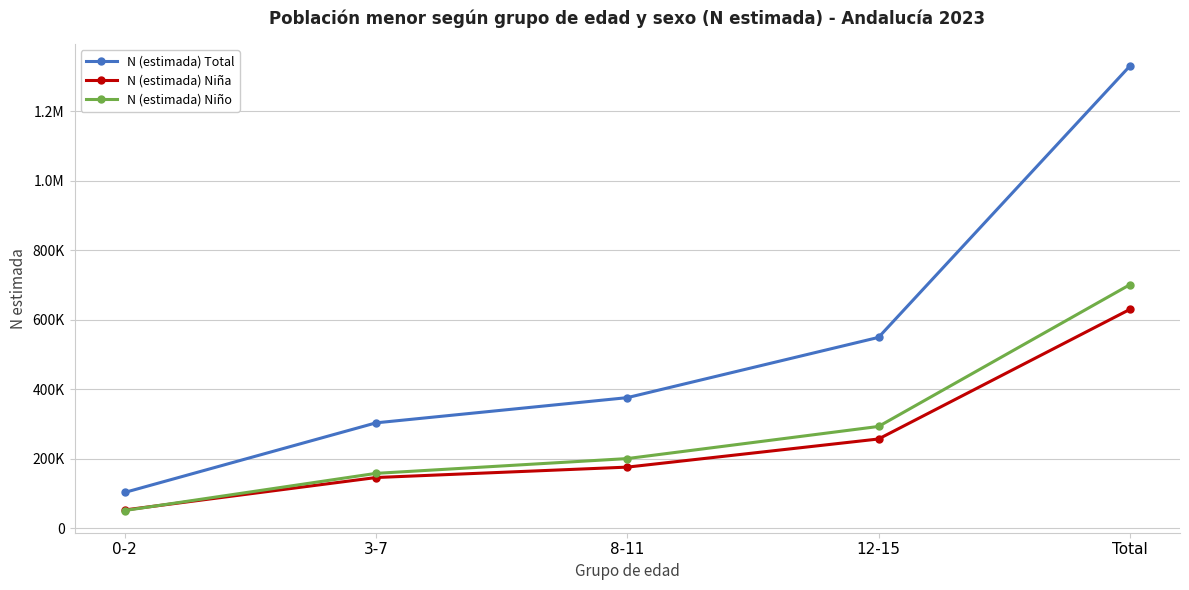

Reading left to right, transcribe all the data shown in this chart.

N (estimada) Total: 102627	303039	375644	549198	1330508
N (estimada) Niña: 52090	145518	175518	256553	629679
N (estimada) Niño: 50537	157522	200126	292645	700829